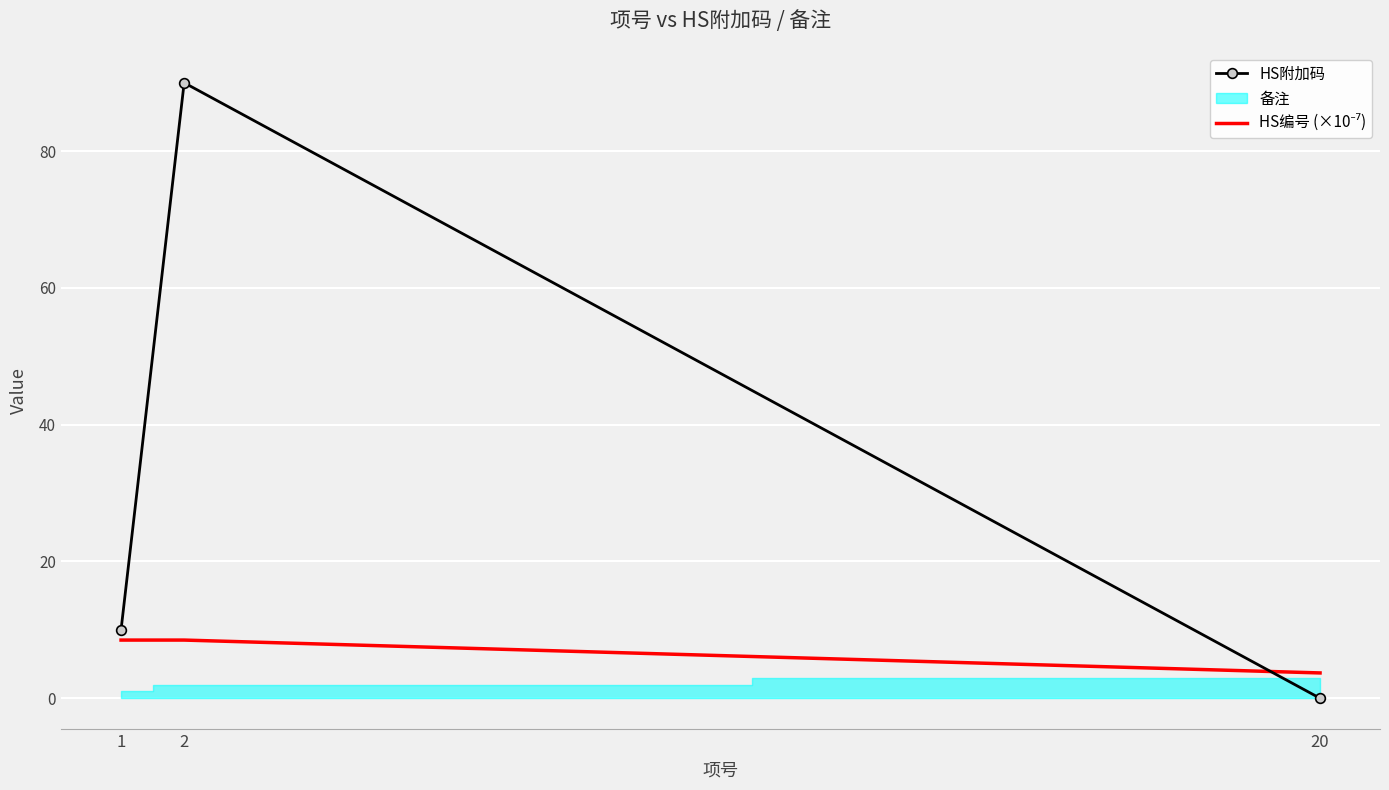

What is the difference between the highest and lowest values at 2?

81.5